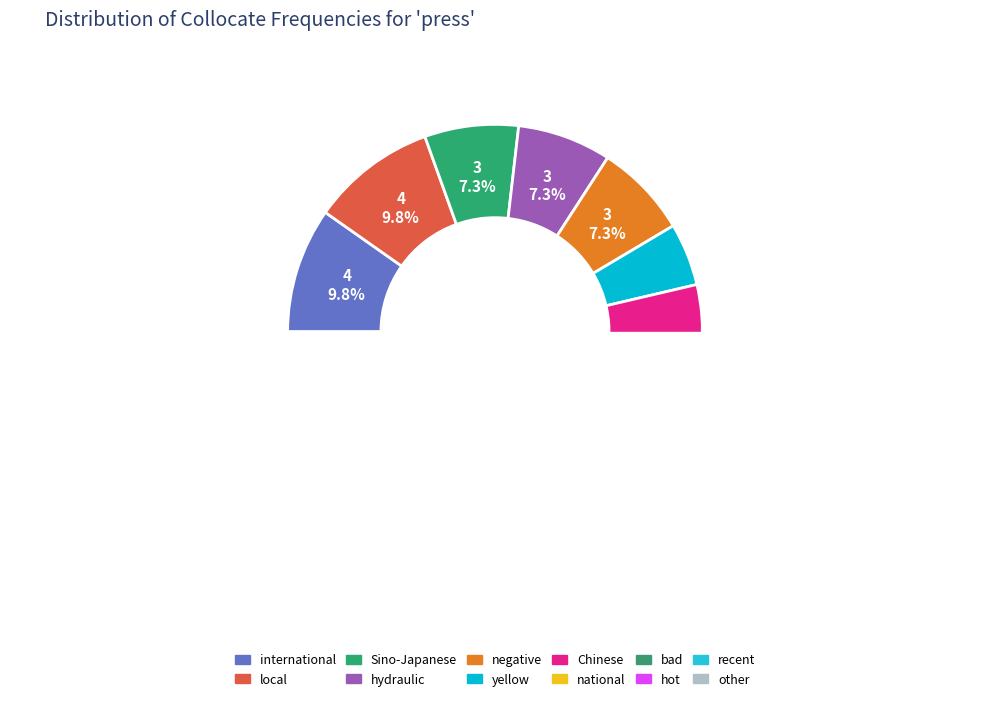

To the nearest percent, what portion does hydraulic represent?

7%